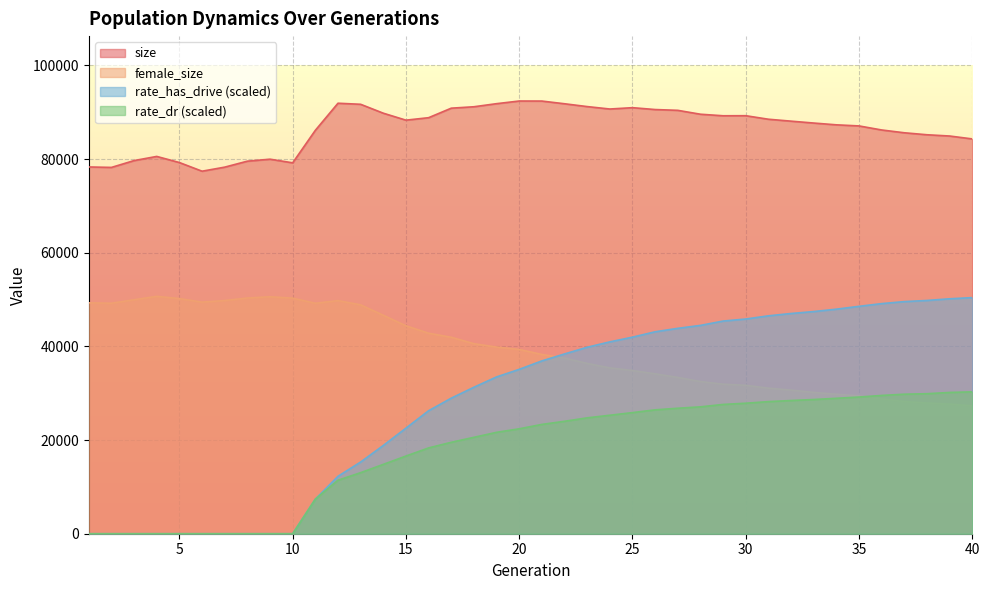

List the series in order of their peak value, lowest first.

rate_dr, rate_has_drive, female_size, size